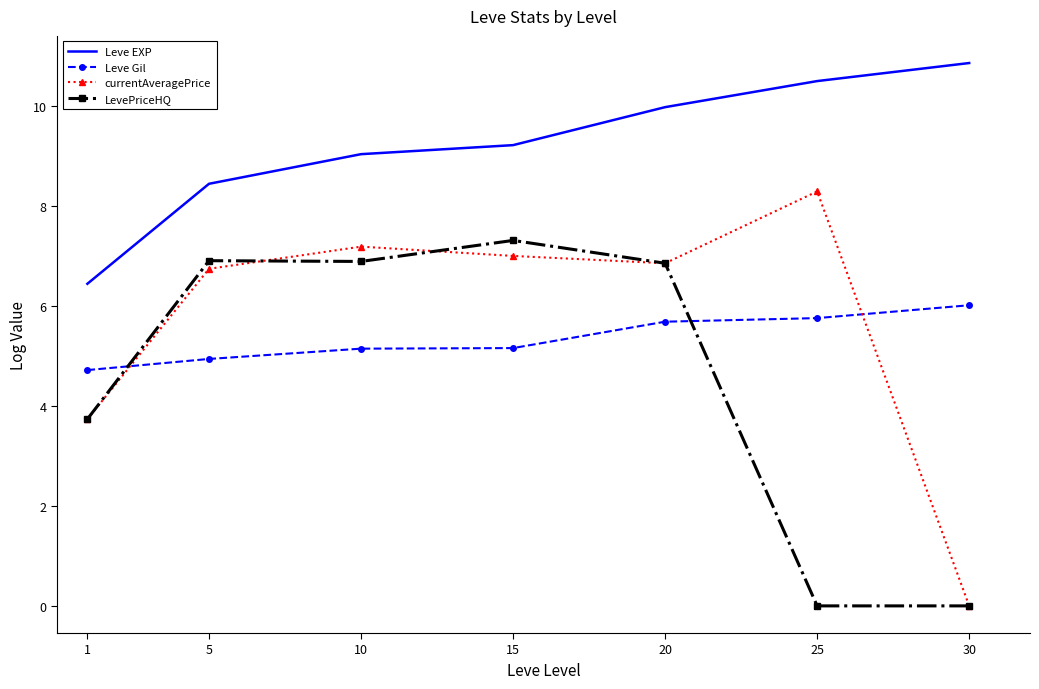

What is the sum of all Leve Gil values?

37.4